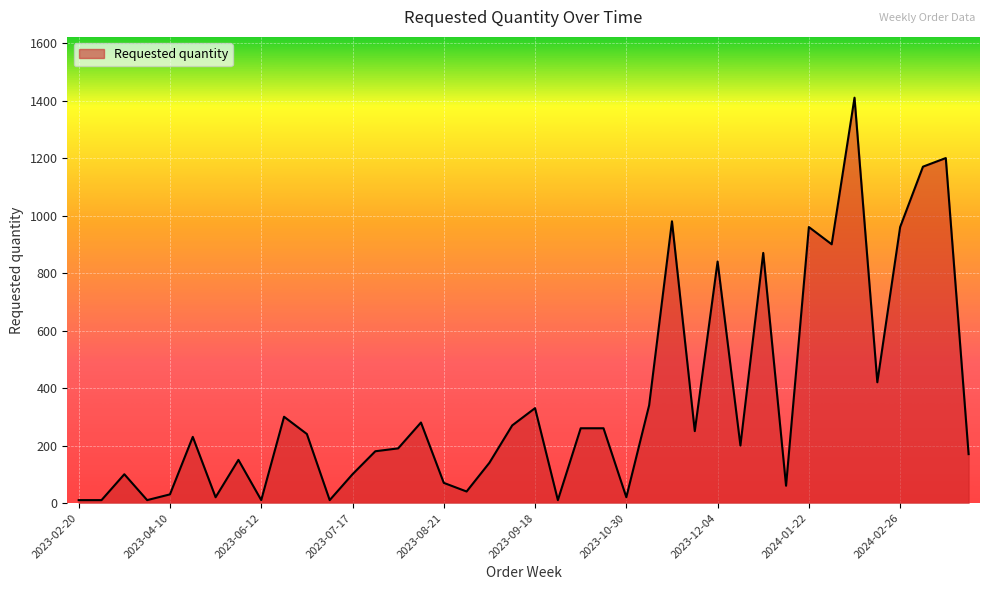

What is the greatest value displayed?

1410